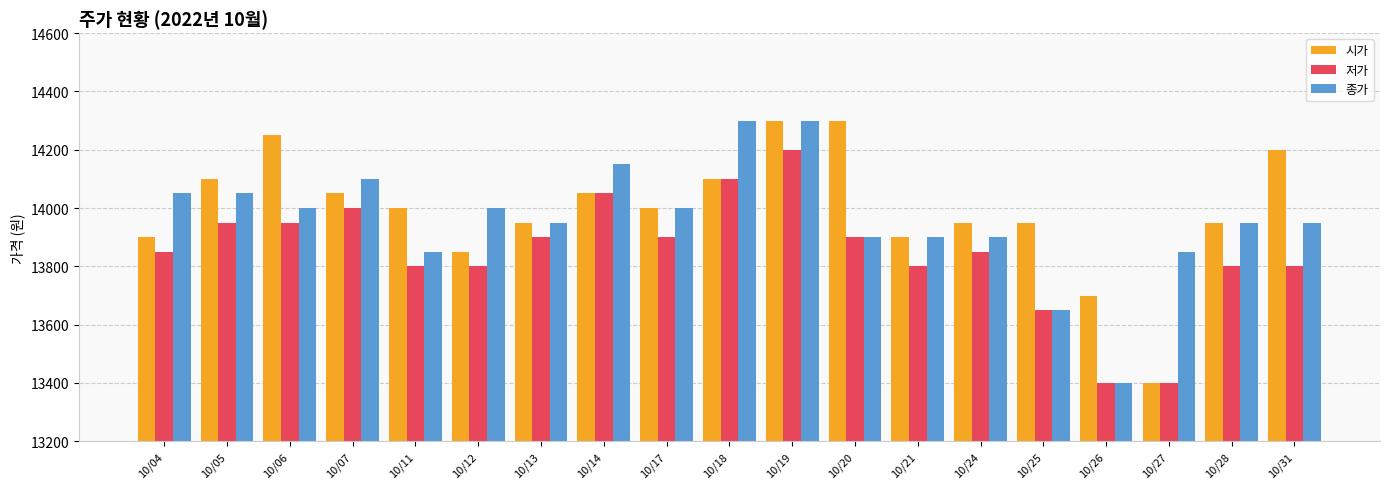

What is the minimum value shown in the chart?

13400